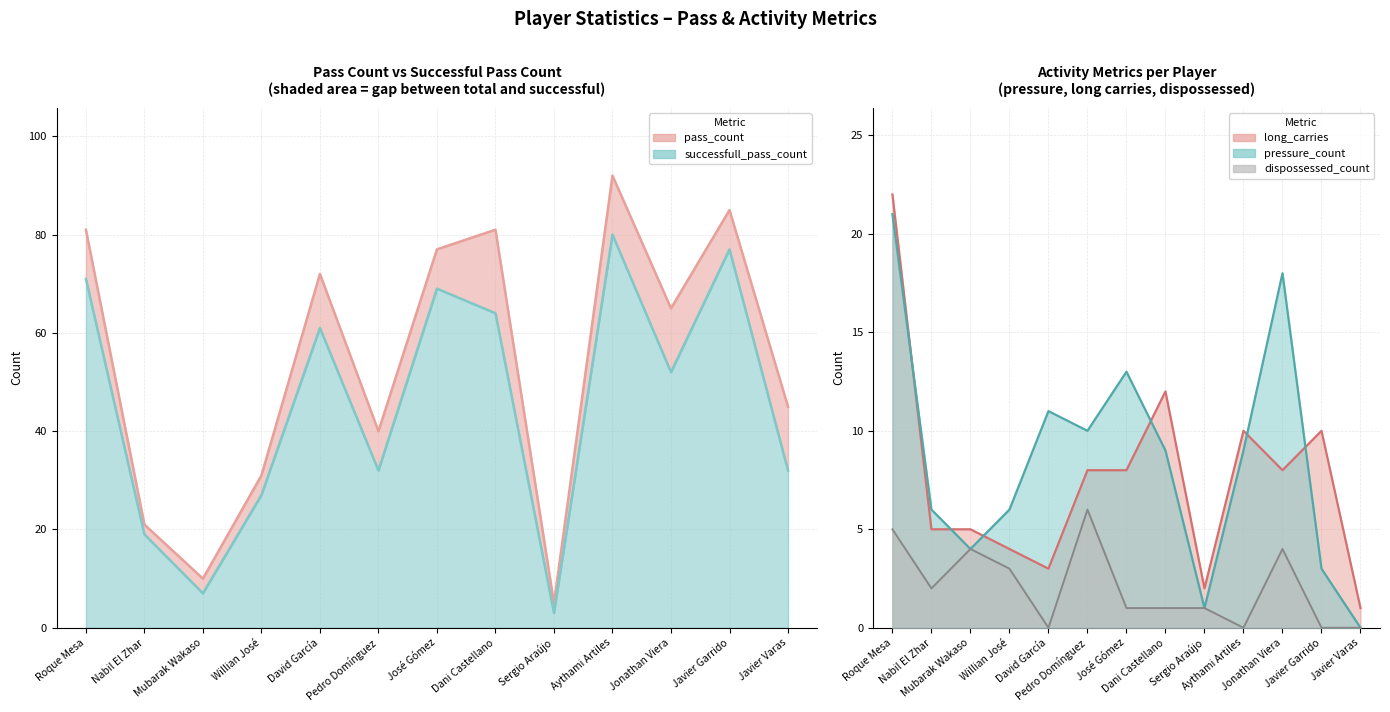

What is the difference between the dispossessed_count values at Dani Castellano and Nabil El Zhar?

1